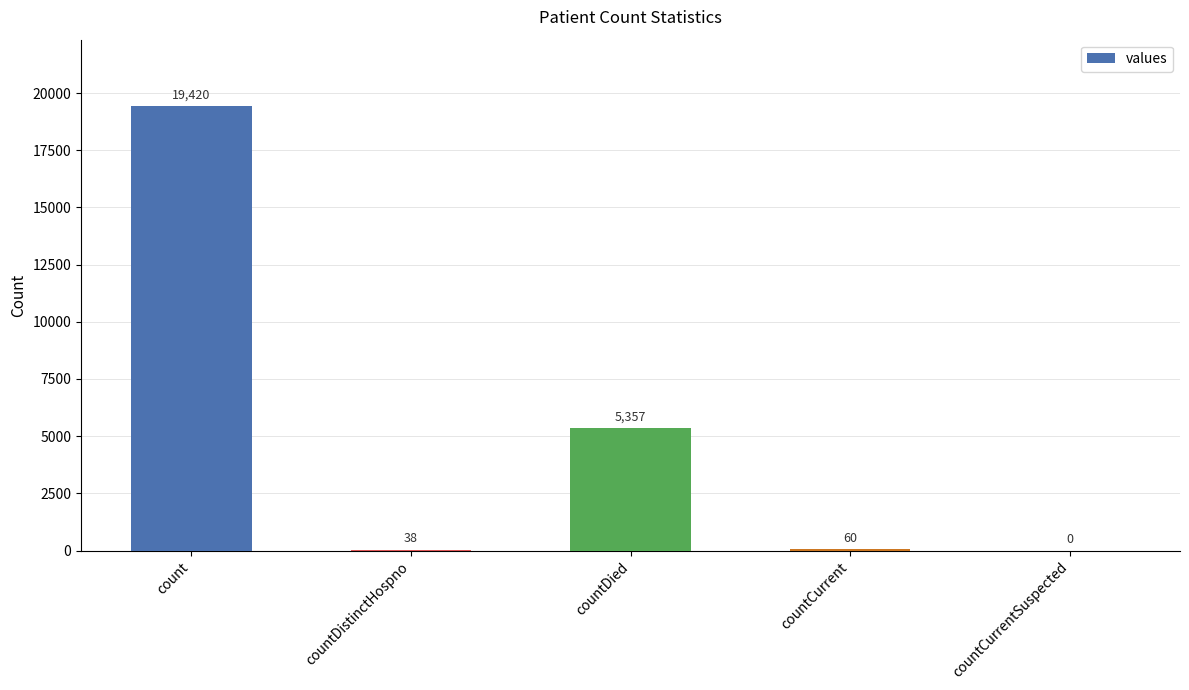

Between countCurrent and count, which is larger?

count